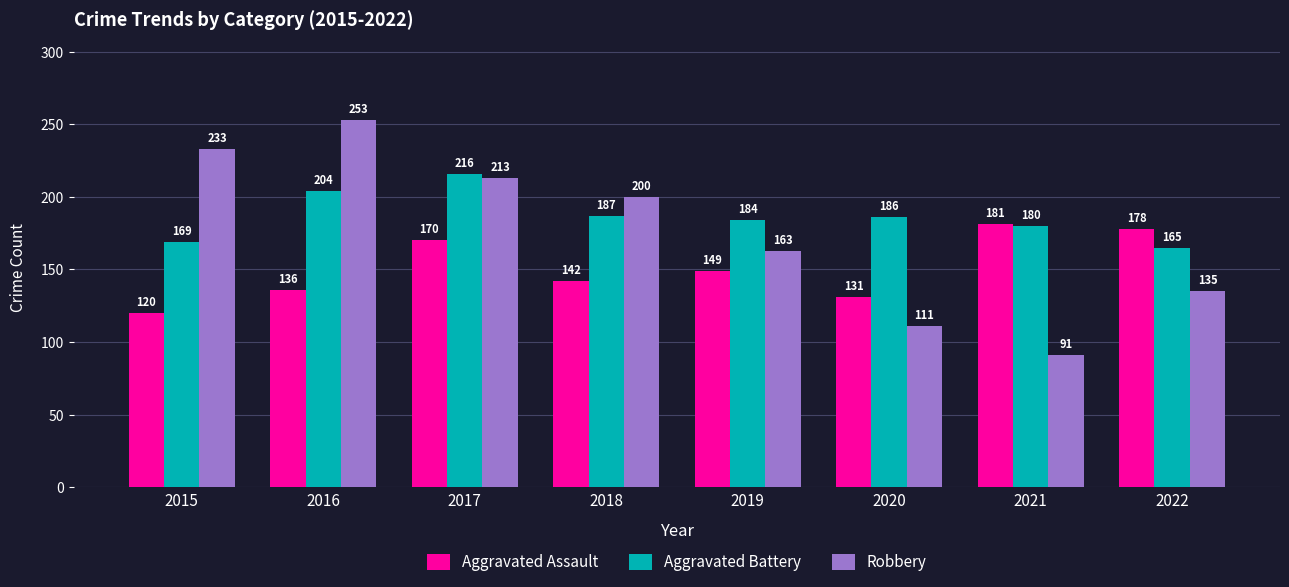

Is it true that Aggravated Assault equals 149 at 2019?

True